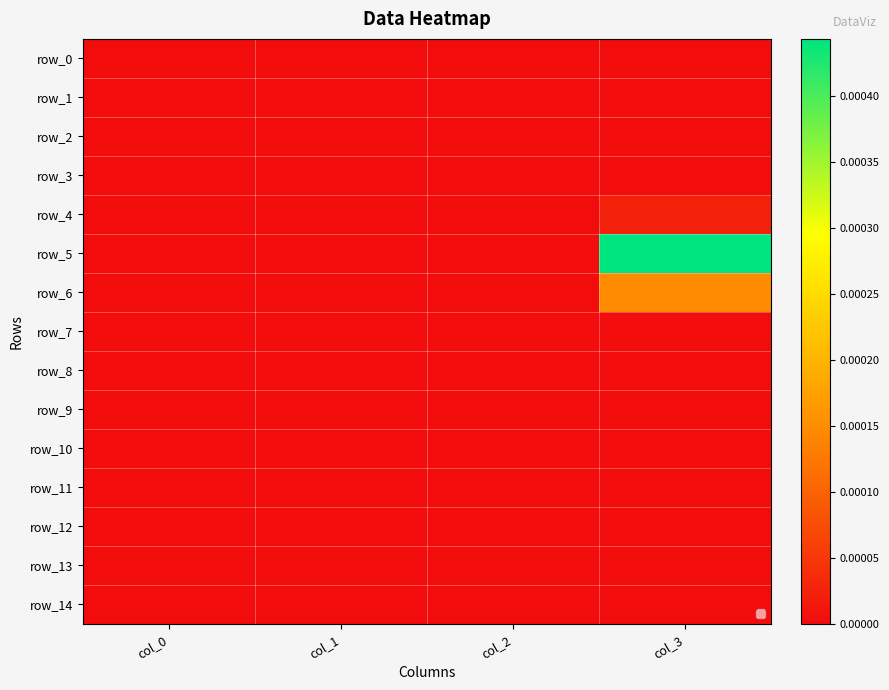

True or false: row_2 has a value of 0.0 at col_1.

True